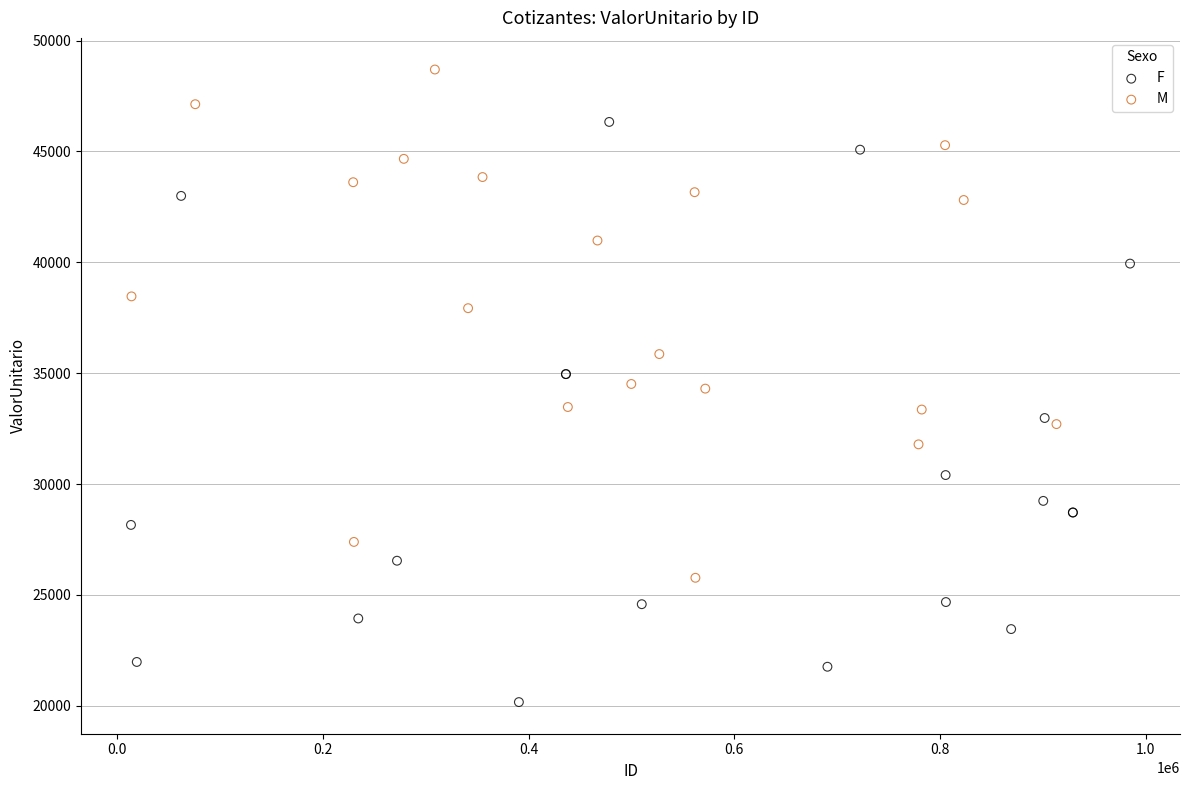

What are all the series names shown in the legend?

F, M